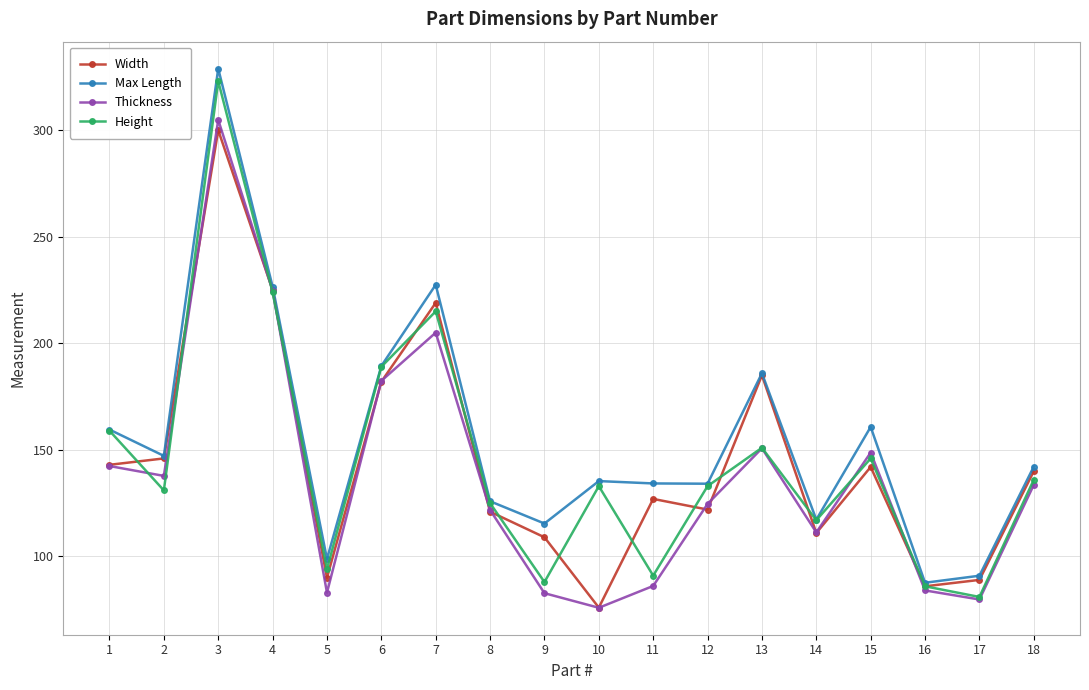

Between 12 and 16, which series saw the biggest shift?

Height